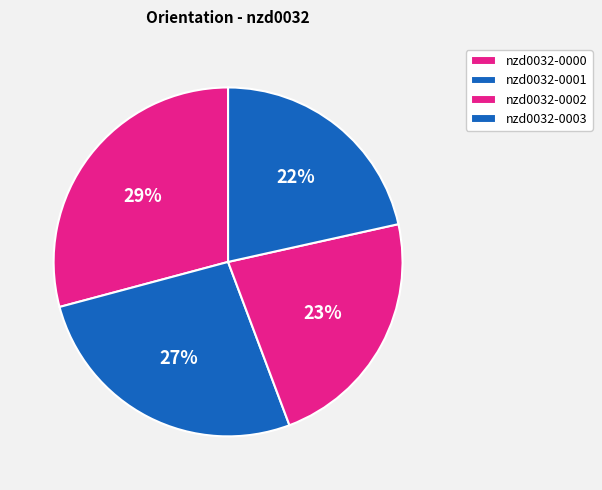

Count the number of slices in the pie.

4